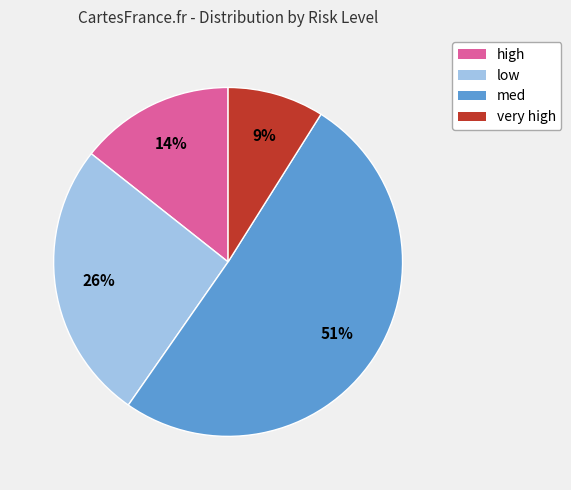

Which has a higher value, med or high?

med